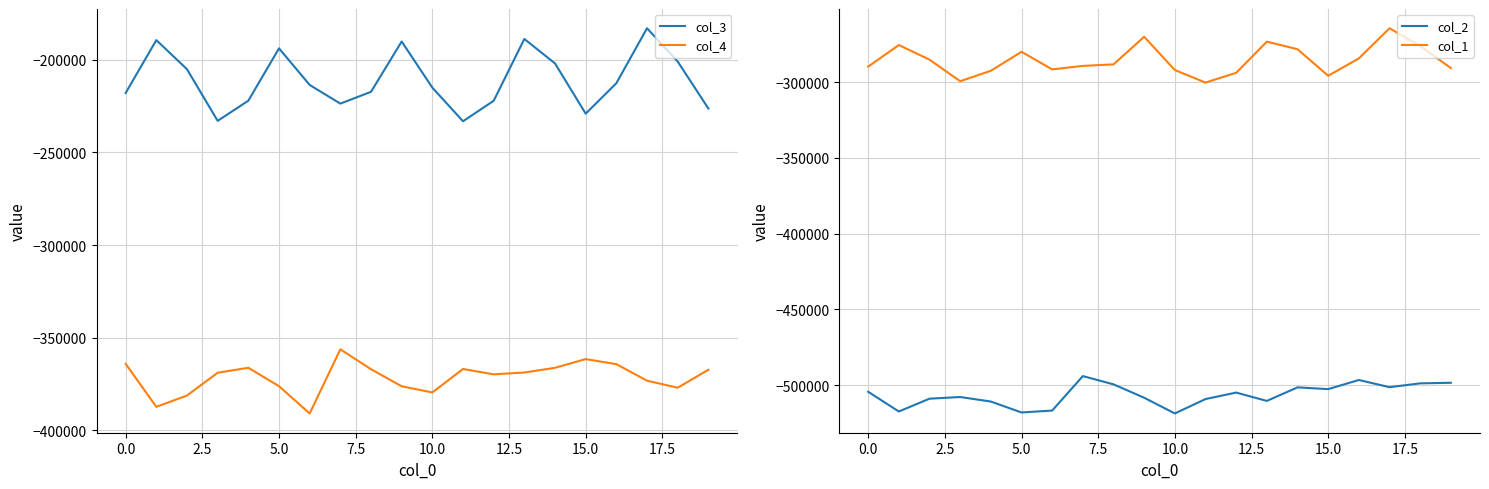

True or false: col_4 has a value of -364159 at 0.0.

True